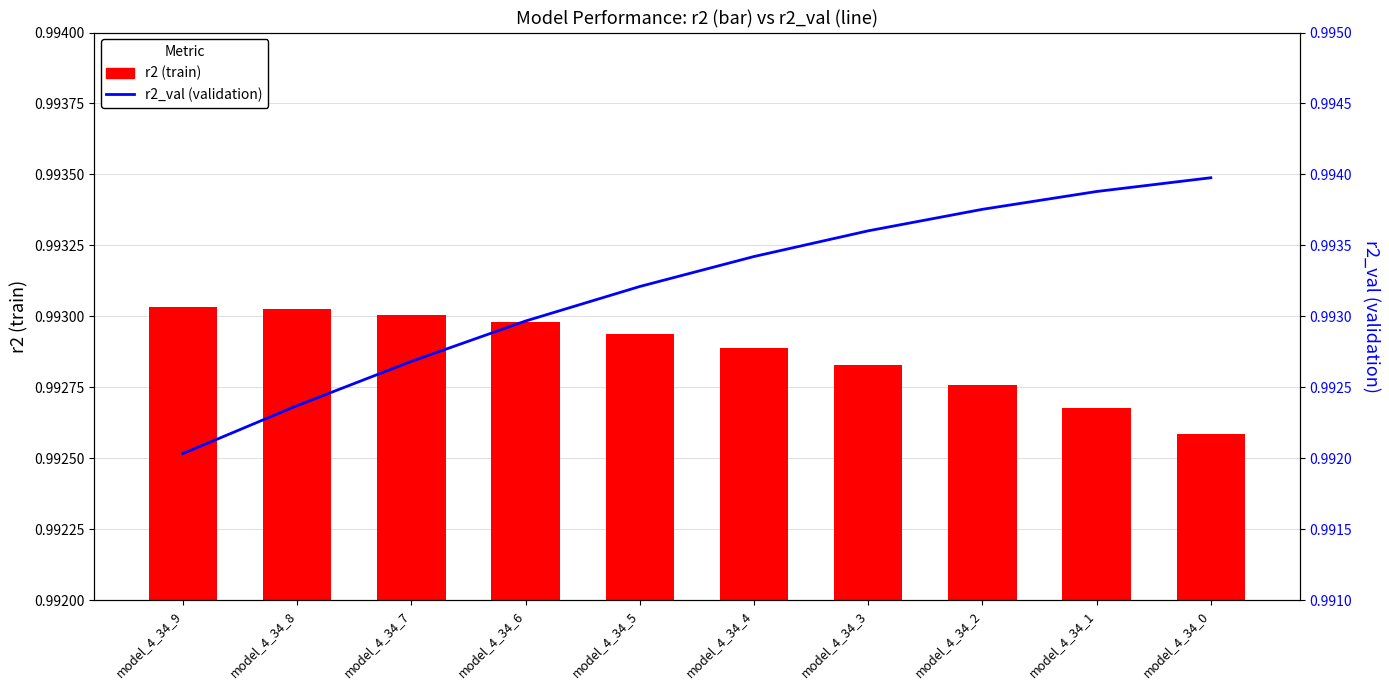

List the series in order of their peak value, highest first.

r2_val, r2